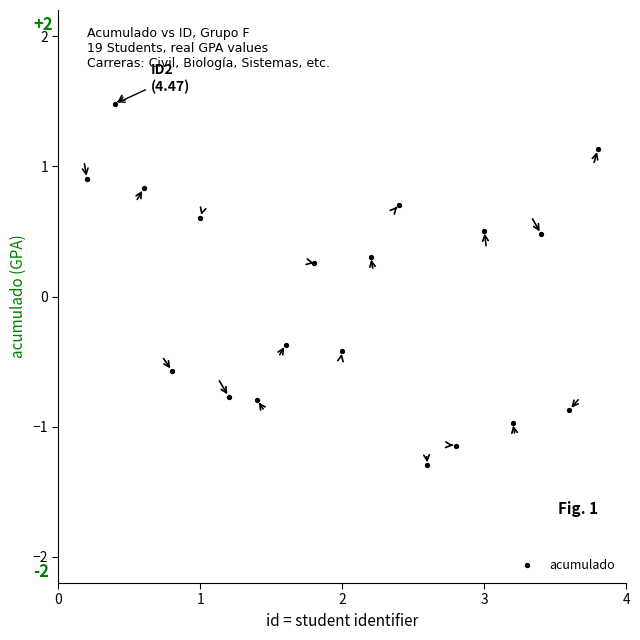

What is the range of X values (max minus min)?

3.6